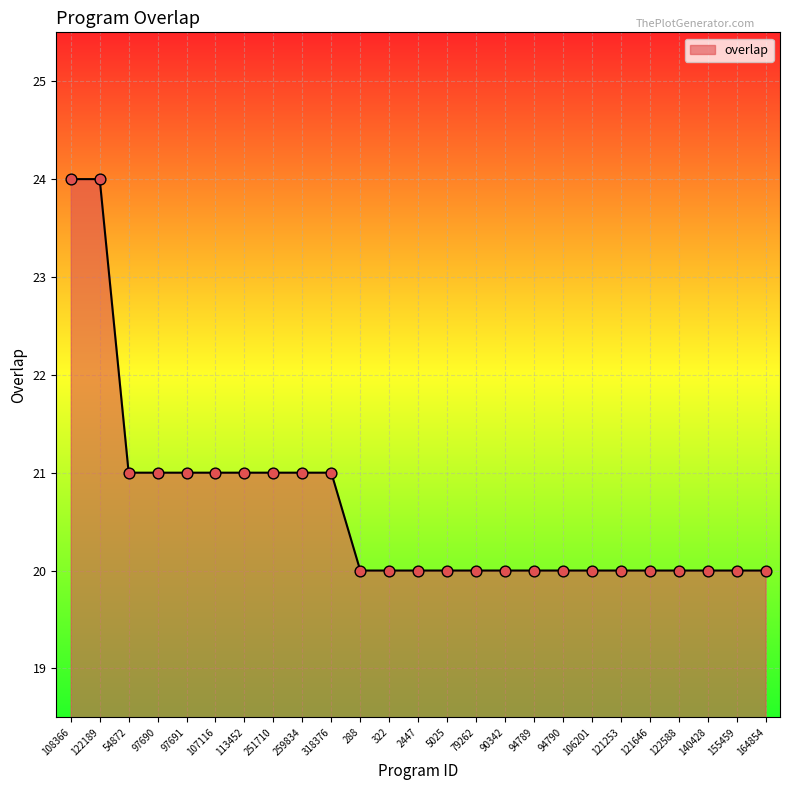

What is the change in value from 113452 to 94790?

-1